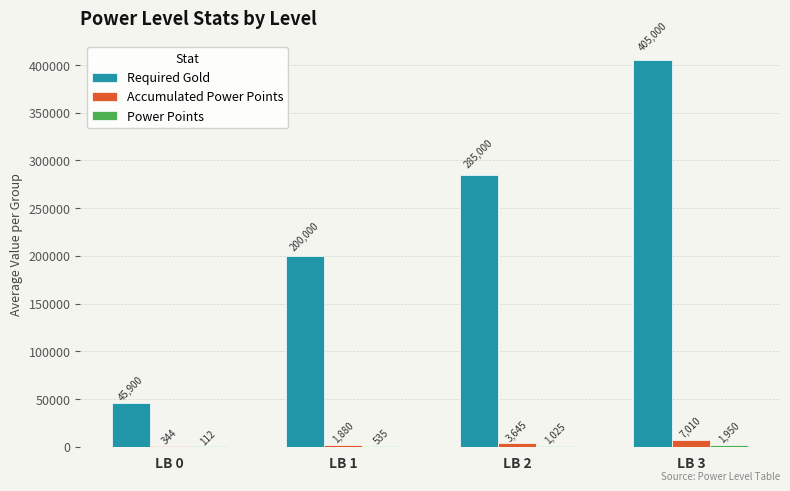

At which category does the chart reach its peak across all series?

LB 3